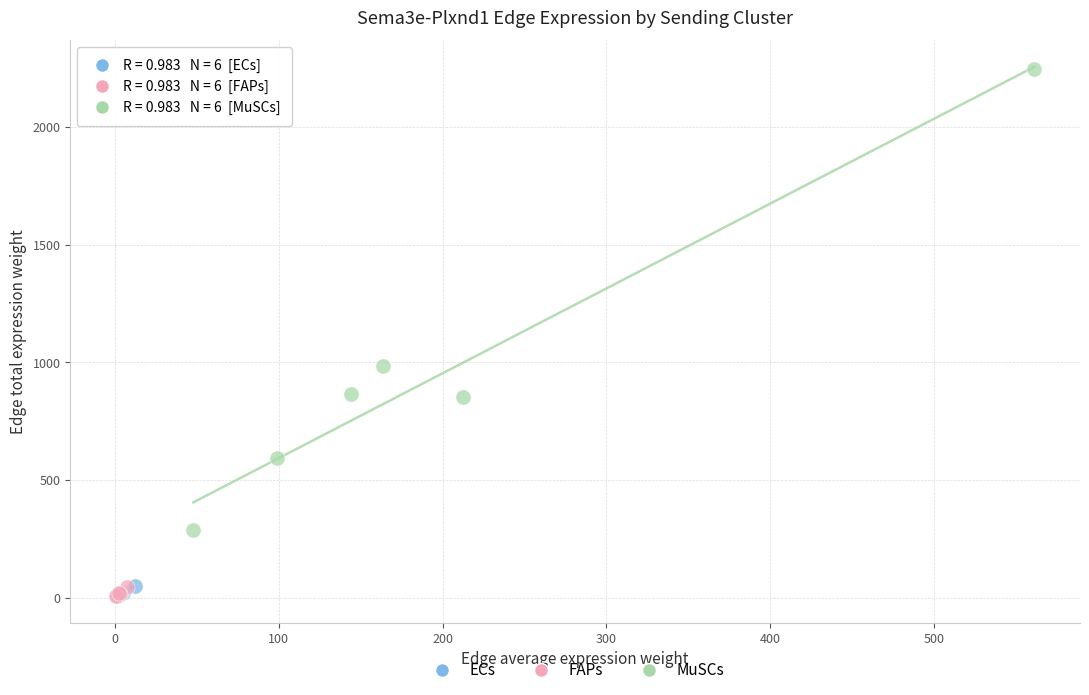

Which series has the widest spread of Y values?

MuSCs